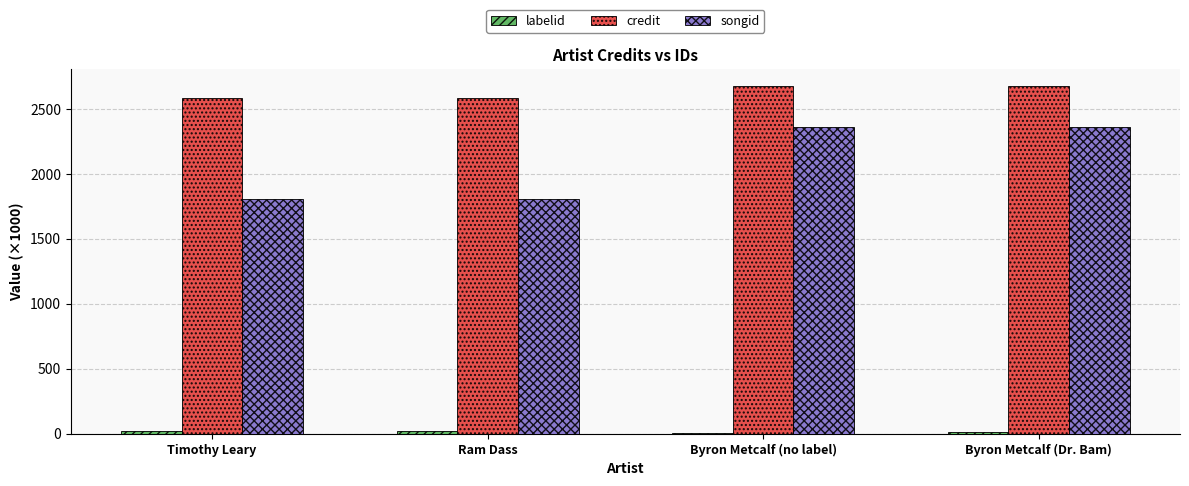

Between Ram Dass and Byron Metcalf (Dr. Bam), which series saw the biggest shift?

songid